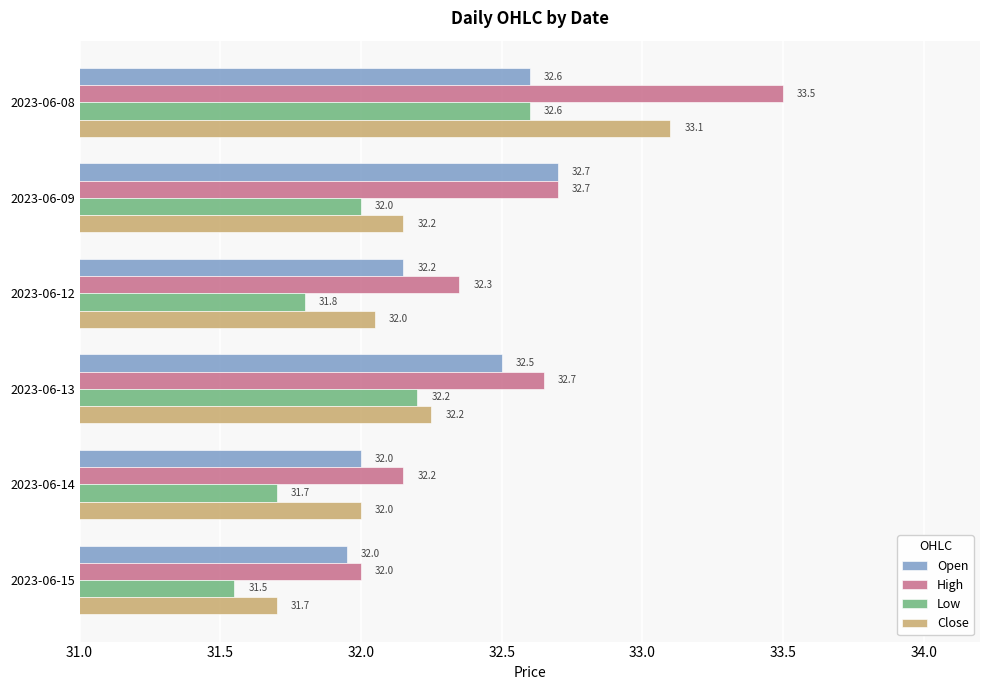

Rank the series by their average value, from highest to lowest.

High, Open, Close, Low